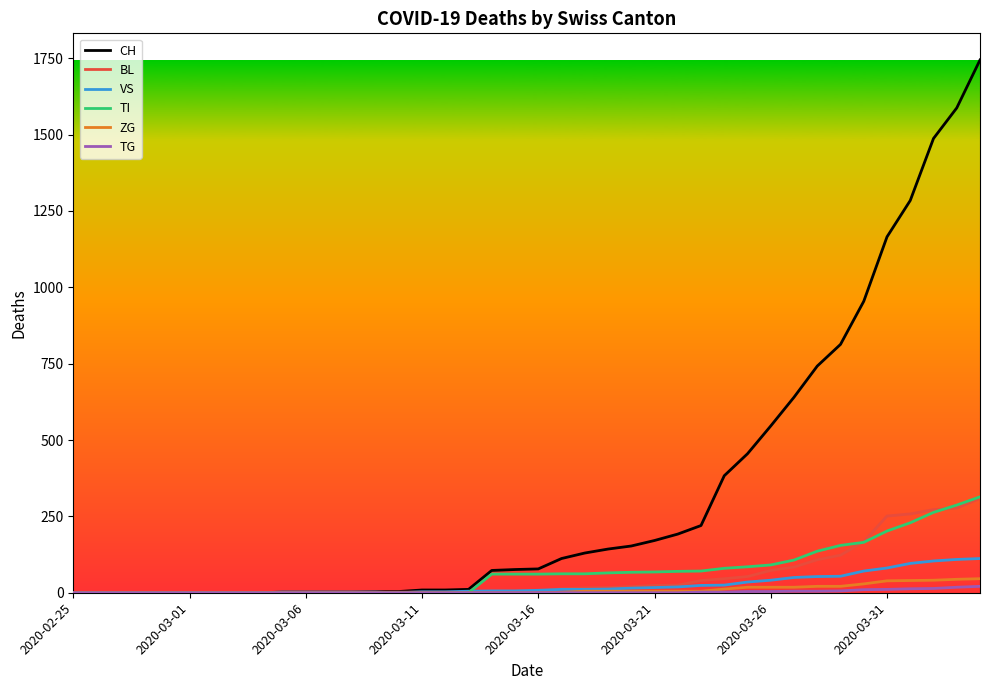

Which series has the largest range (max minus min)?

CH